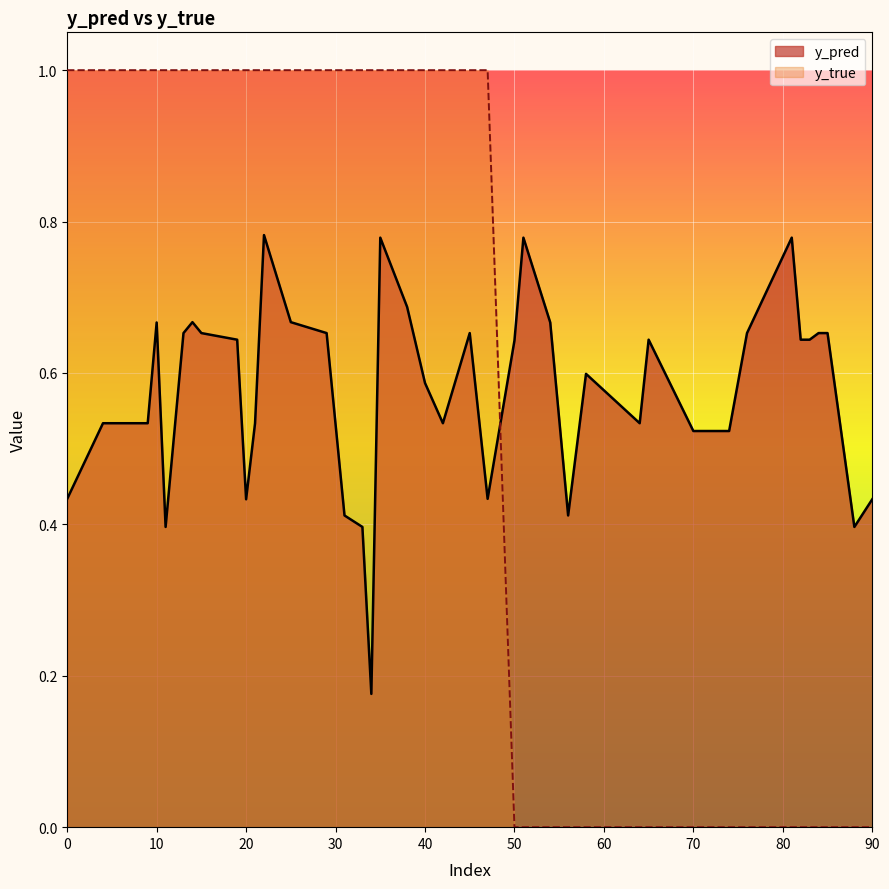

True or false: y_pred and y_true intersect in this chart.

True